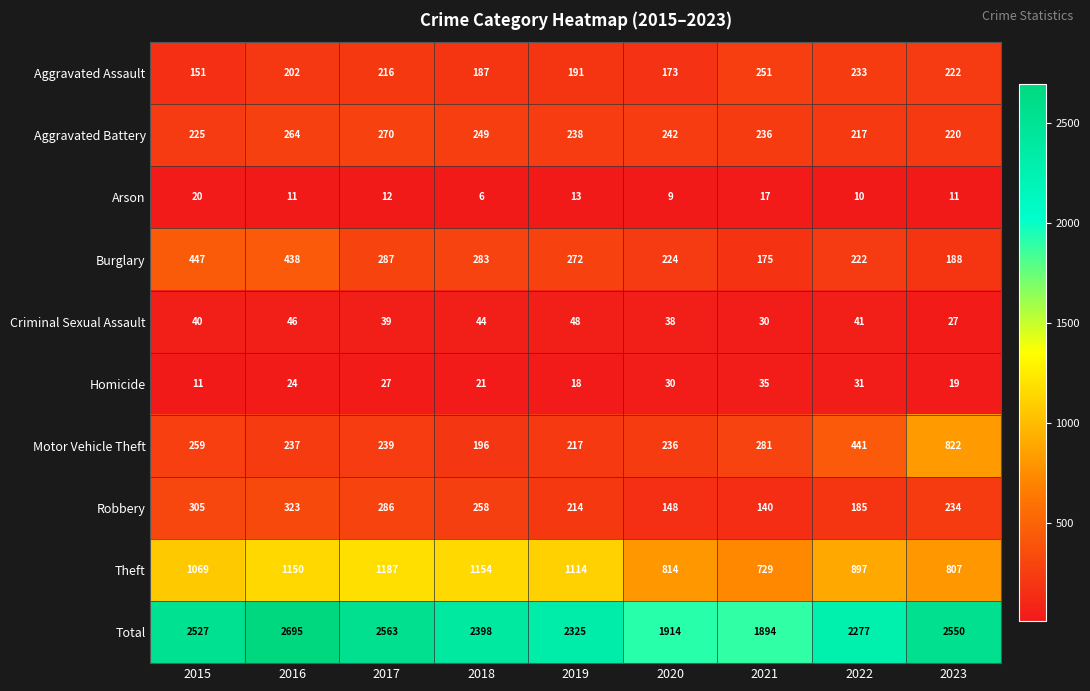

How many series are shown in this chart?

10